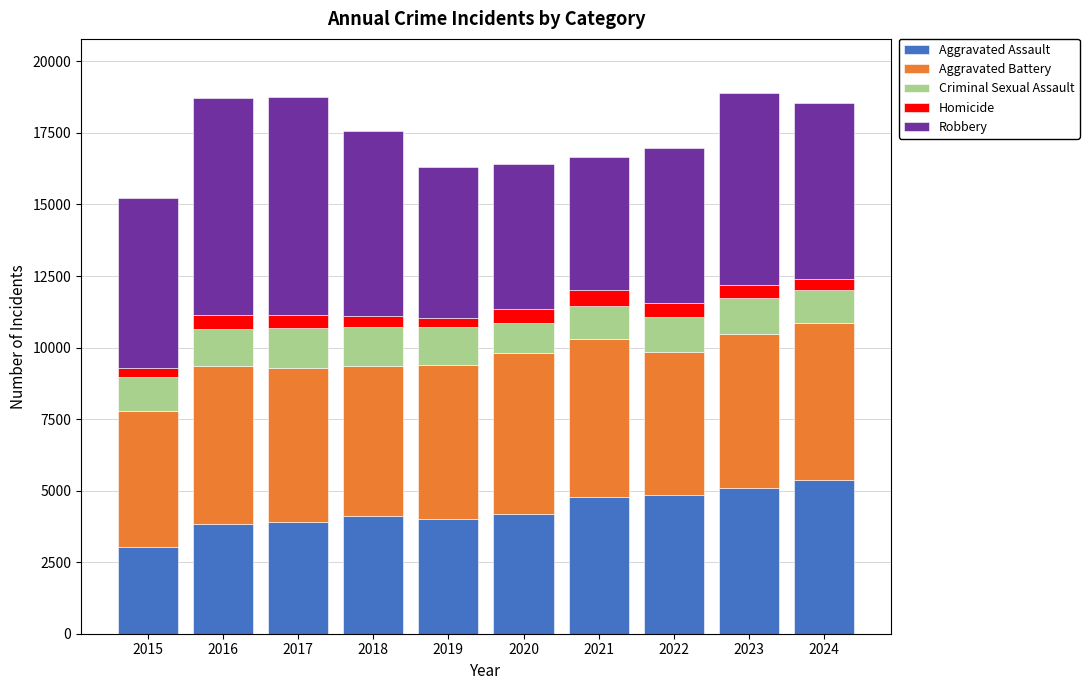

Which category has the lowest value in the Aggravated Assault series?

2015